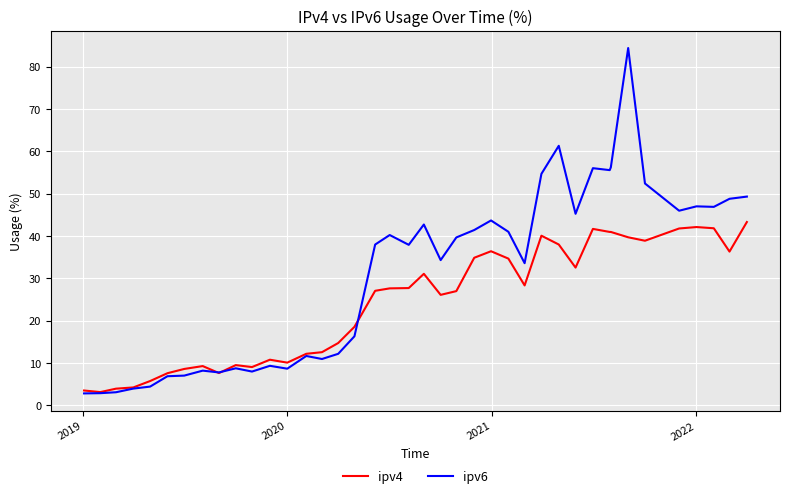

What is the minimum value for ipv4?

3.1